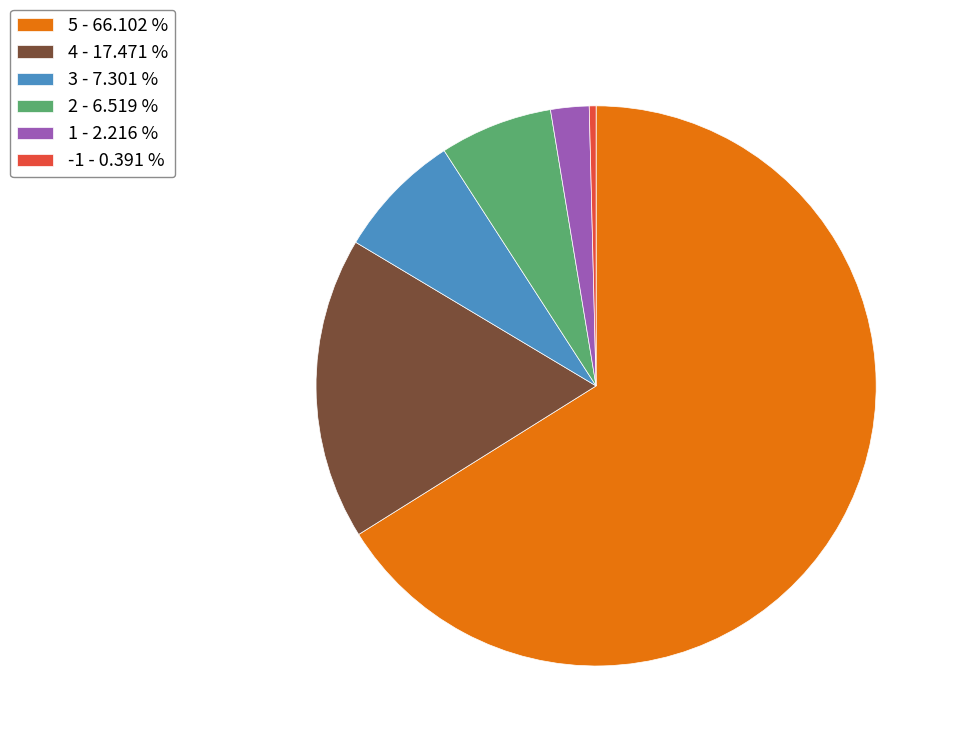

Which category has the biggest portion of the pie?

5